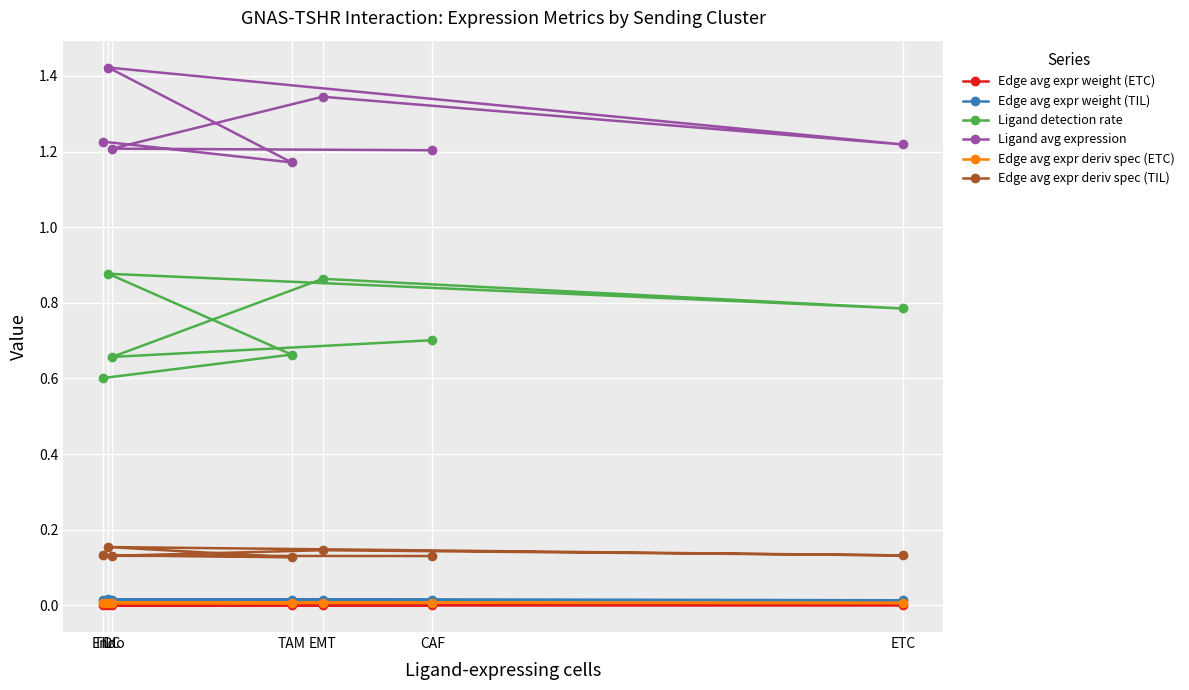

List the labels in order of Edge avg expr deriv spec (TIL) value, smallest first.

TAM, CAF, DC, ETC, TIL, EMT, Endo